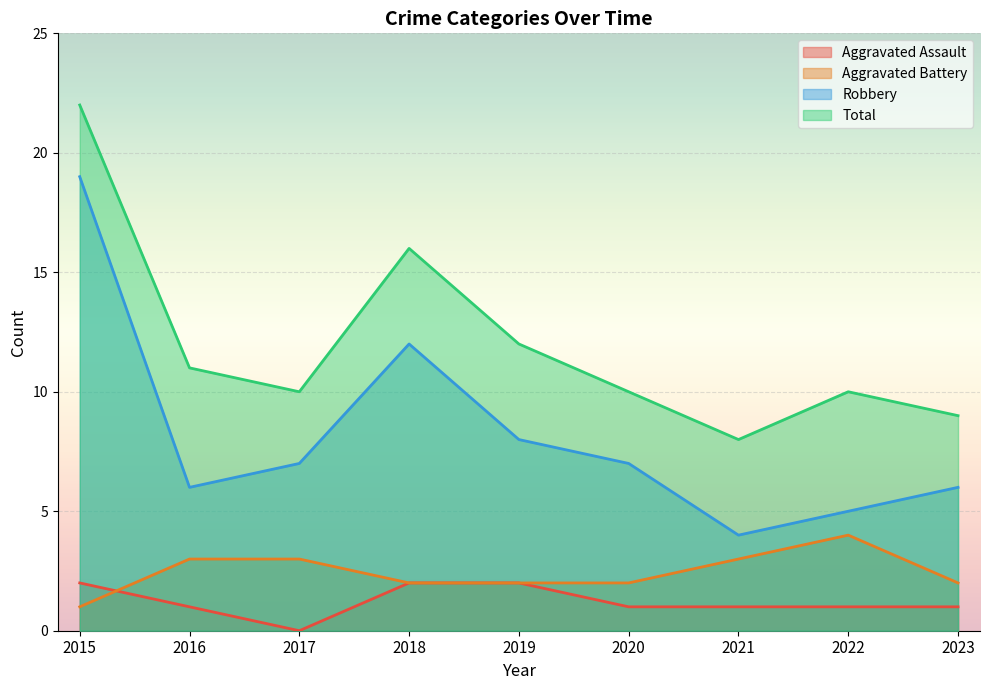

Reading left to right, extract all data points from this chart.

Aggravated Assault: 2	1	0	2	2	1	1	1	1
Aggravated Battery: 1	3	3	2	2	2	3	4	2
Robbery: 19	6	7	12	8	7	4	5	6
Total: 22	11	10	16	12	10	8	10	9